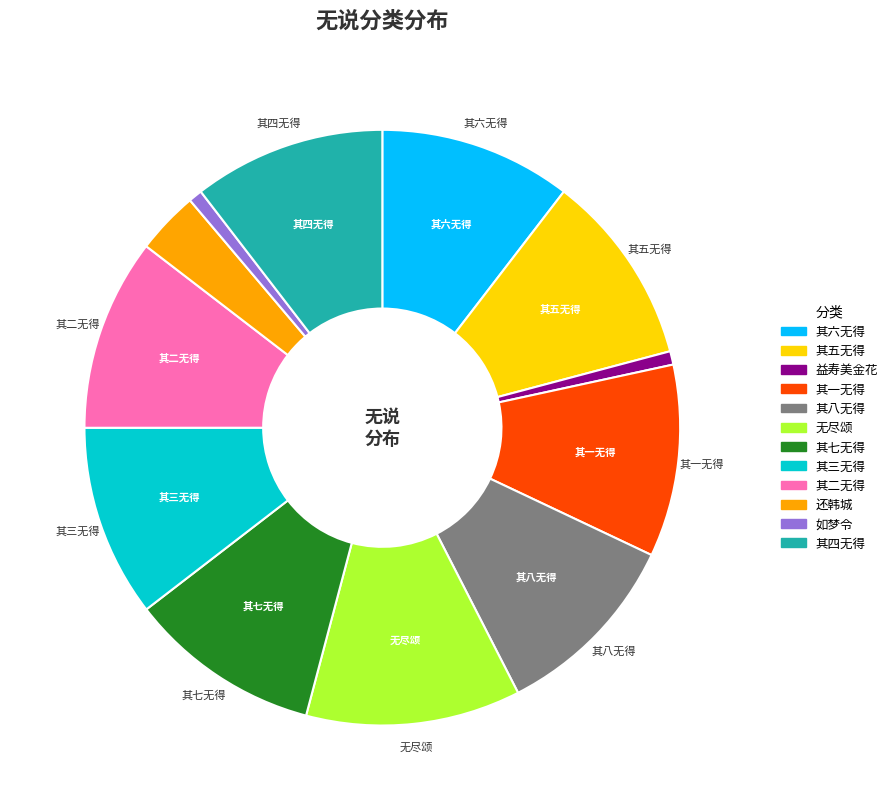

Combined, do 无尽颂 and 其四无得 account for over 50%?

No